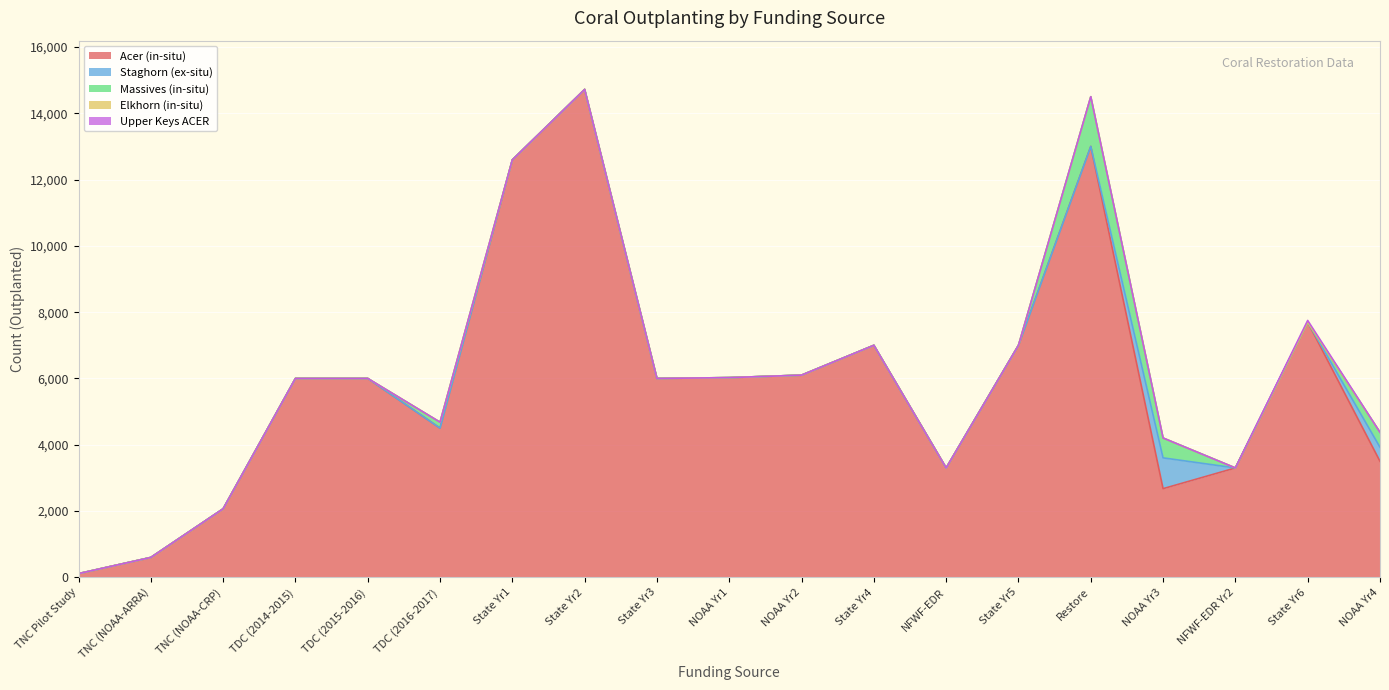

What is the total value across all series at State Yr2?

14719